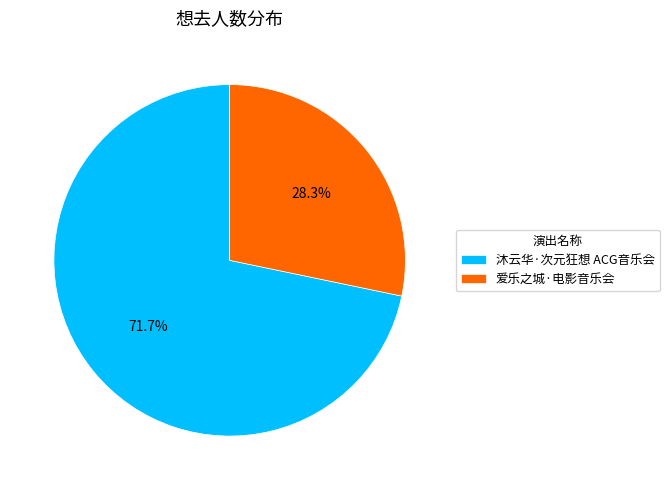

Rank the categories by value from highest to lowest.

沐云华·次元狂想 ACG音乐会, 爱乐之城·电影音乐会